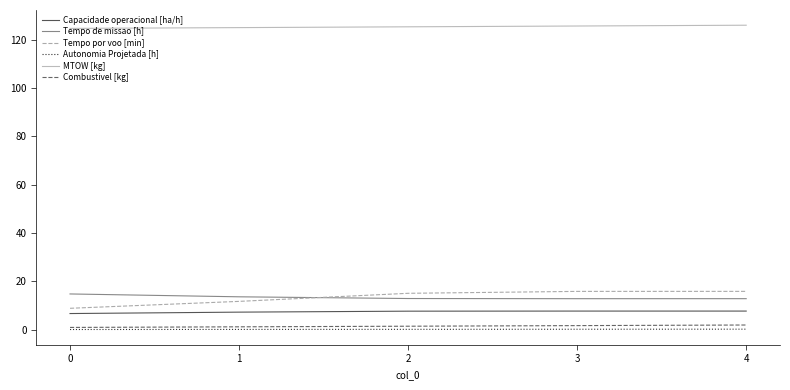

True or false: MTOW [kg] has a value of 35.3 at 0.

False